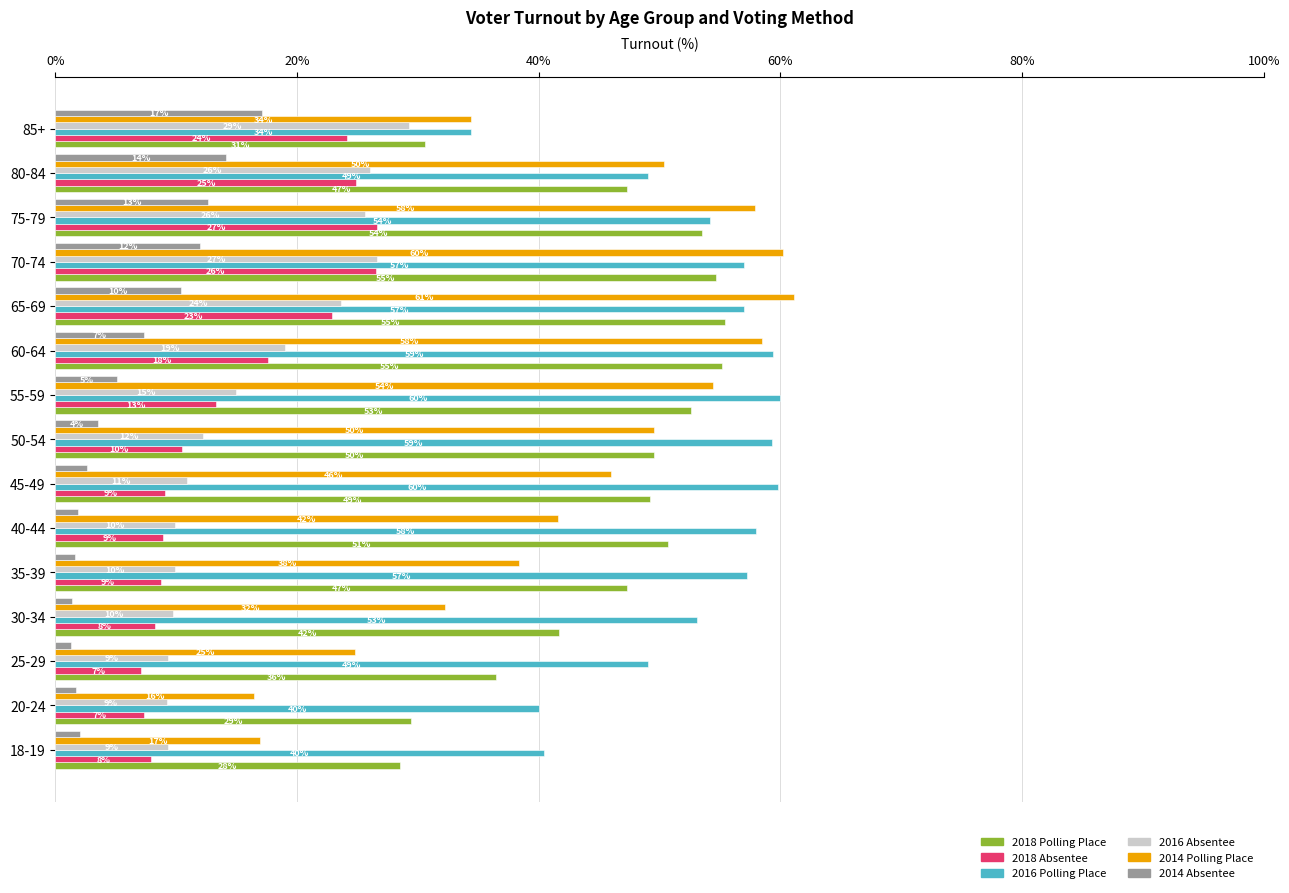

What are all the series names shown in the legend?

2018 Polling Place, 2018 Absentee, 2016 Polling Place, 2016 Absentee, 2014 Polling Place, 2014 Absentee